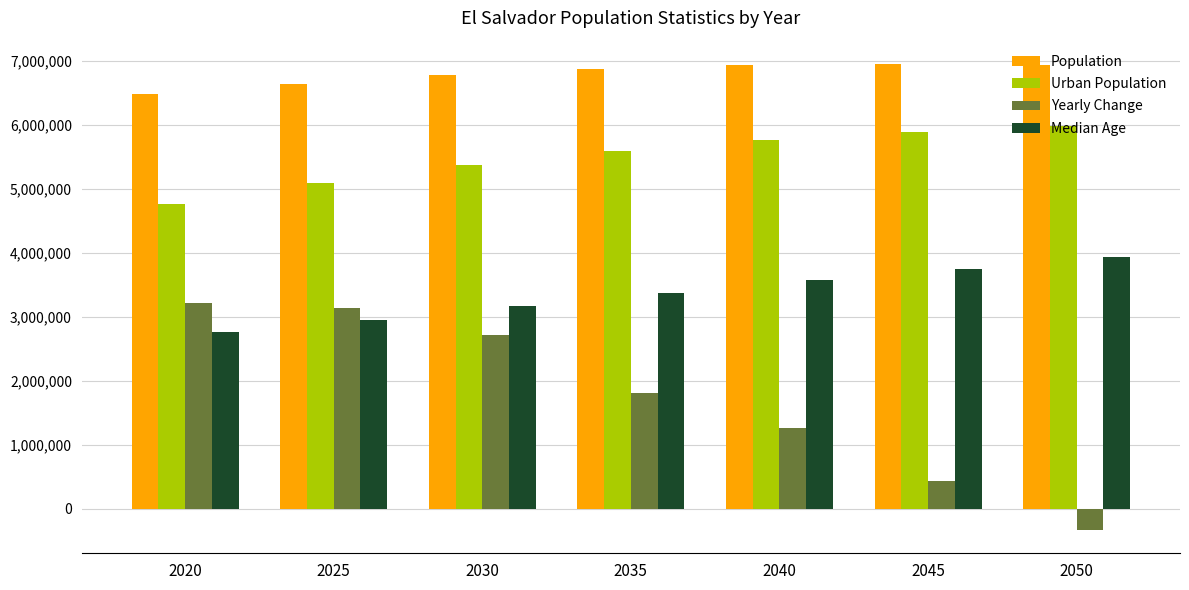

What is the value of the Population bar at the 1st from the left?

6486205.0